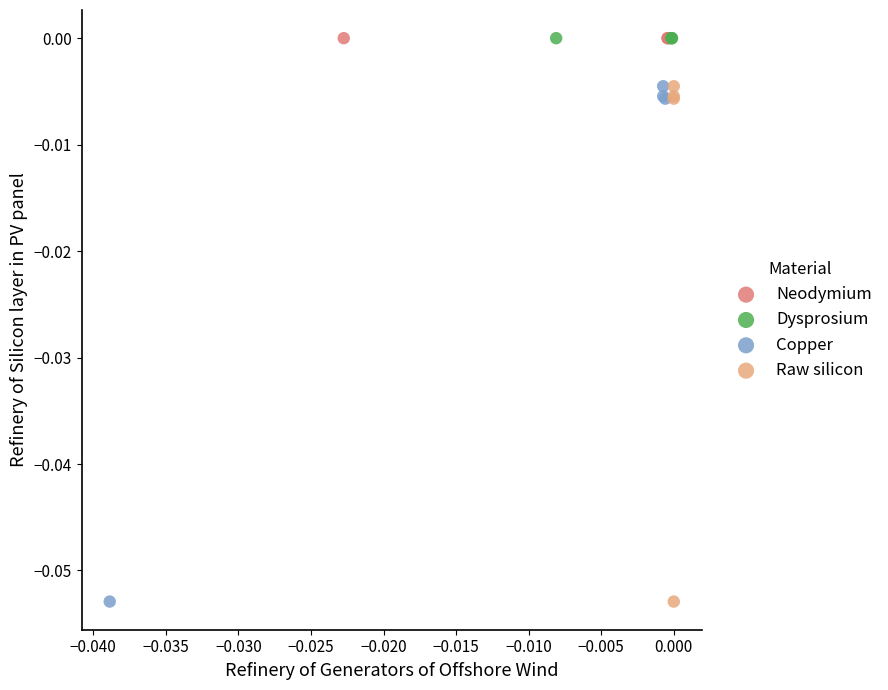

What are all the series names shown in the legend?

Neodymium, Dysprosium, Copper, Raw silicon